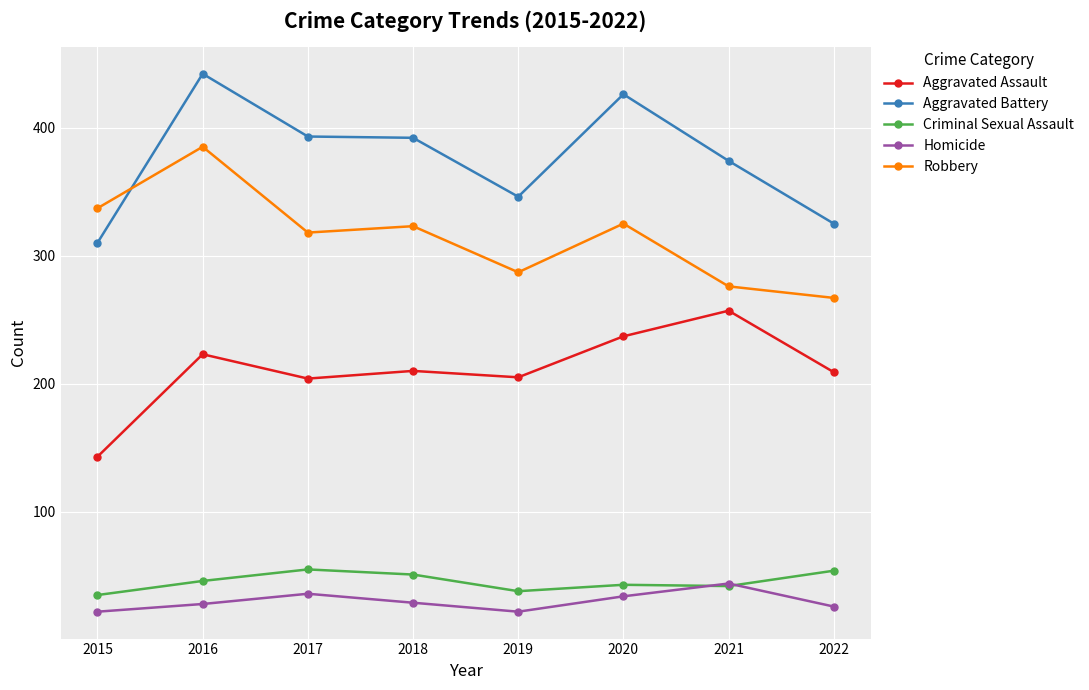

Which label corresponds to the largest value in the chart?

2016